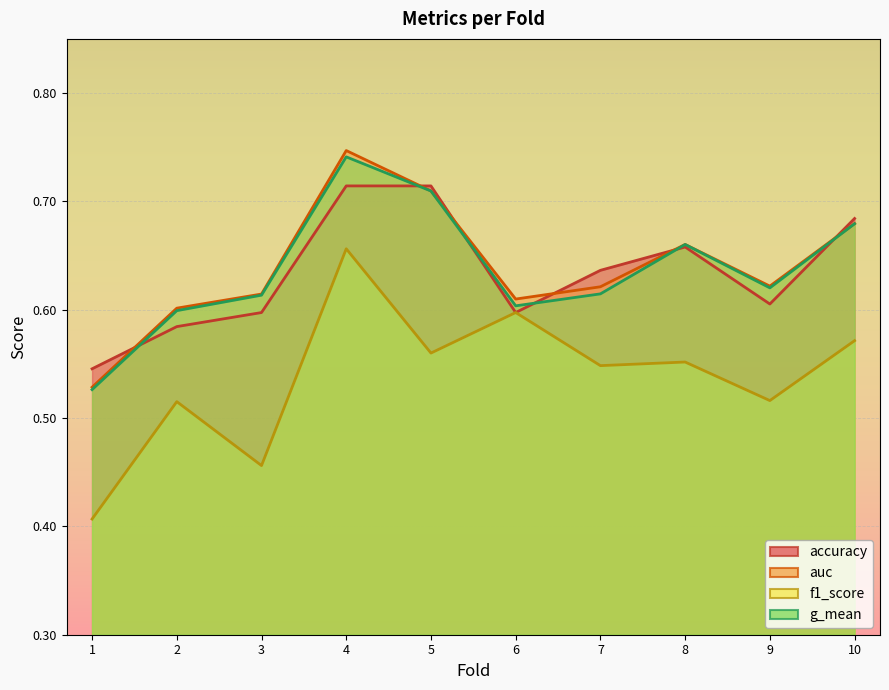

How many lines are shown in the chart?

4